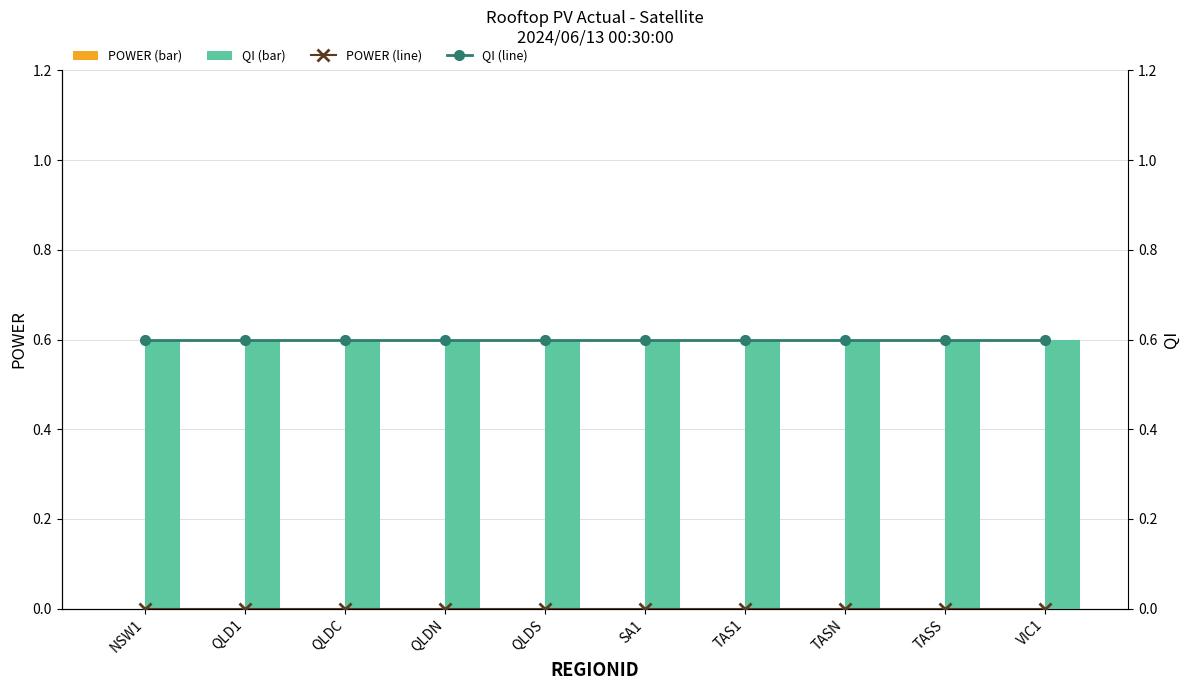

Count the number of data series in this chart.

4